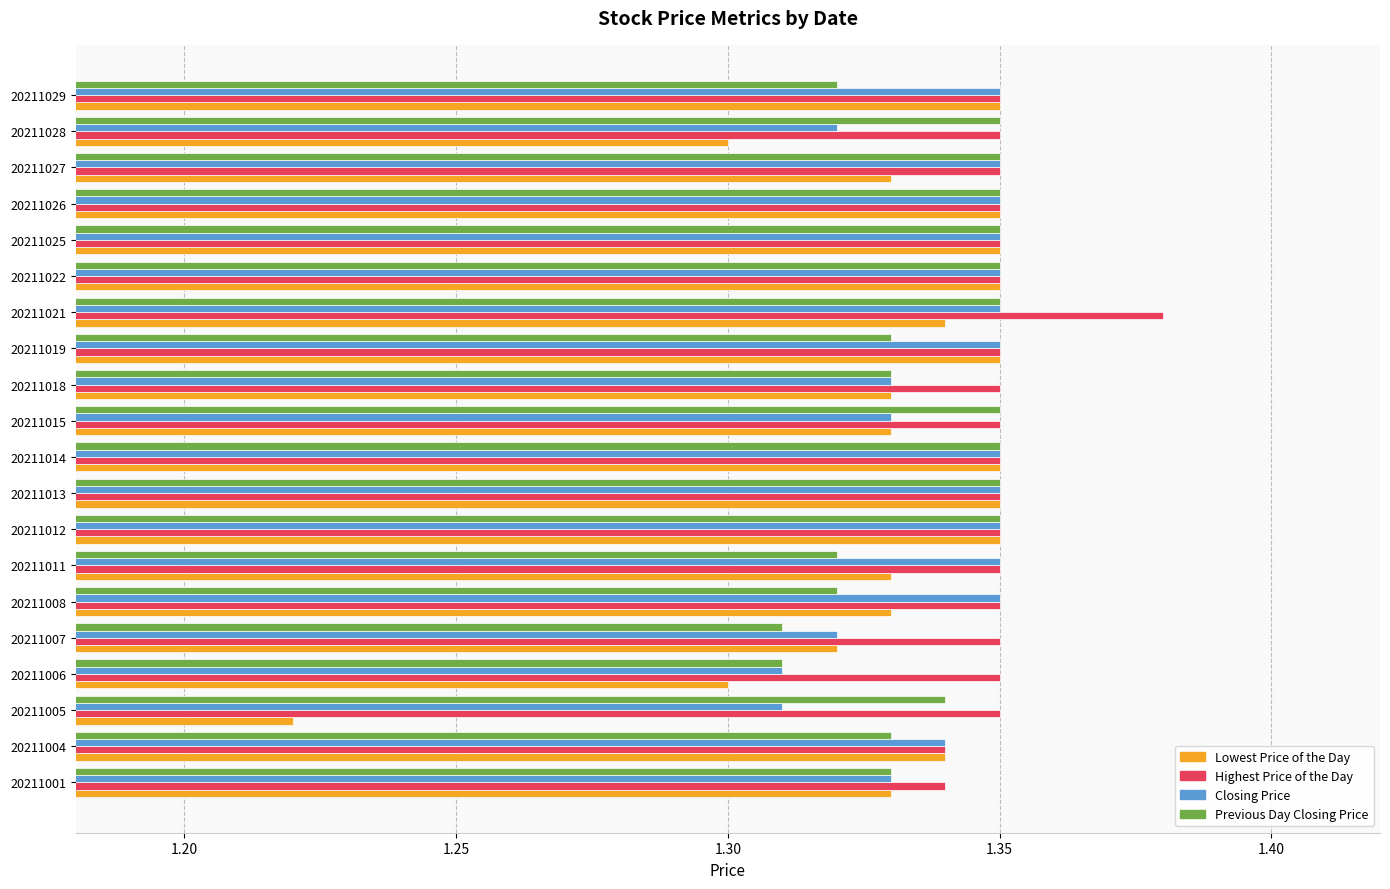

Which series has the widest spread of values?

Lowest Price of the Day